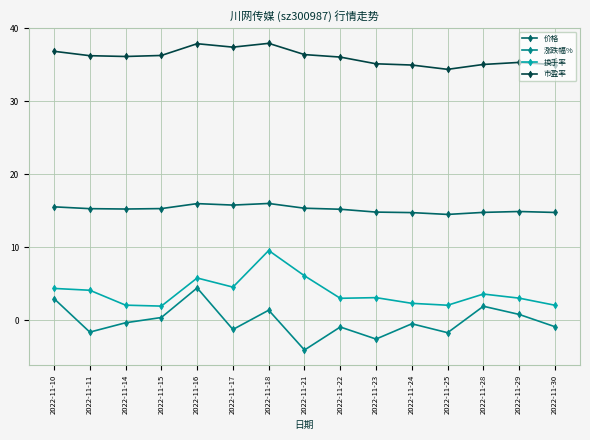

True or false: 市盈率 and 价格 cross at least once.

False